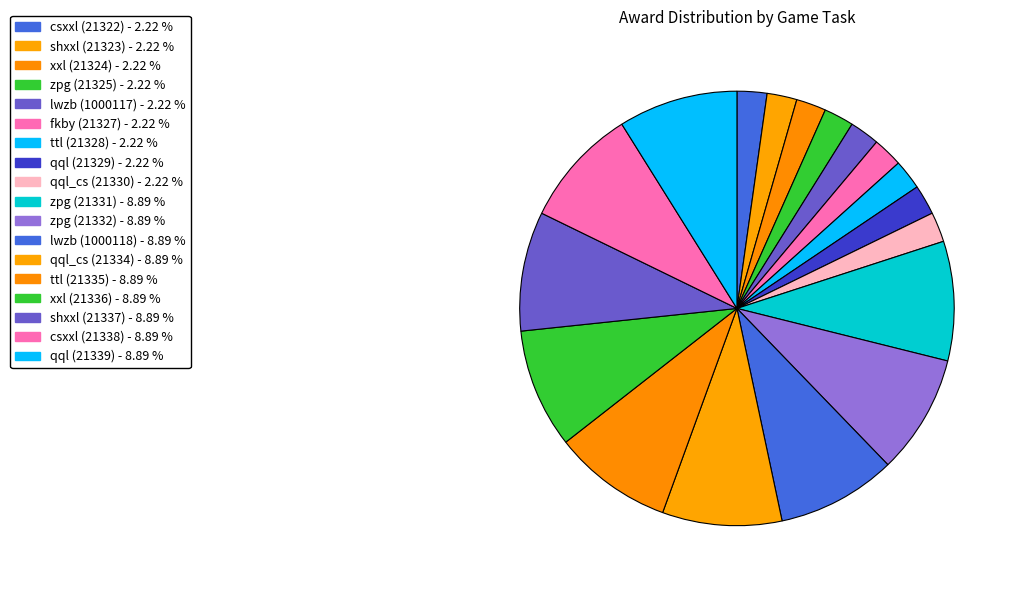

How many segments does this pie chart have?

18